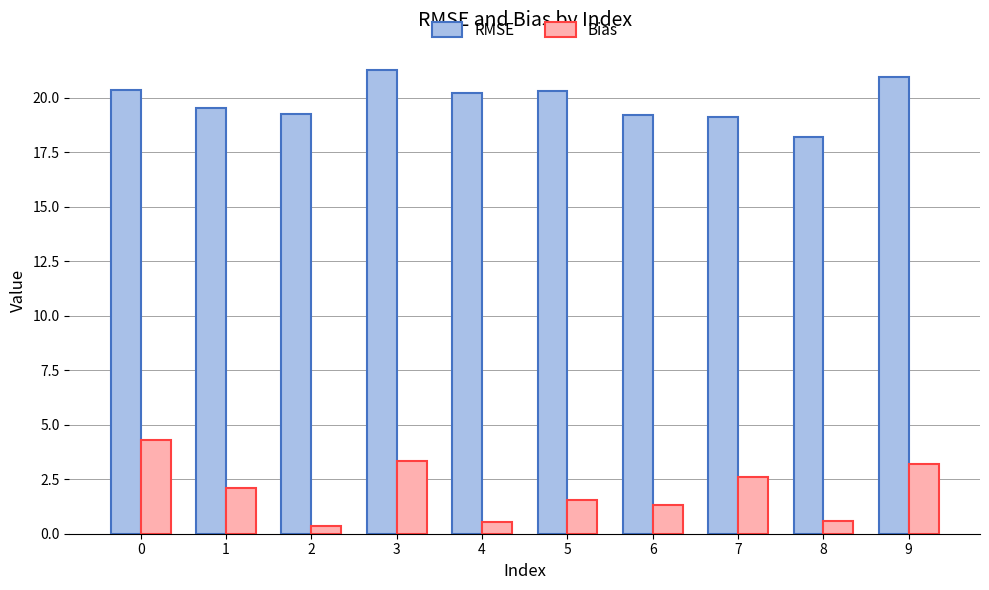

Rank the series at 6 from highest to lowest value.

RMSE, Bias